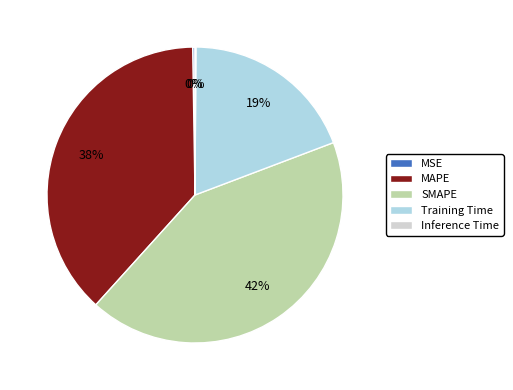

To the nearest percent, what is the difference between the largest and smallest slice percentages?

42%